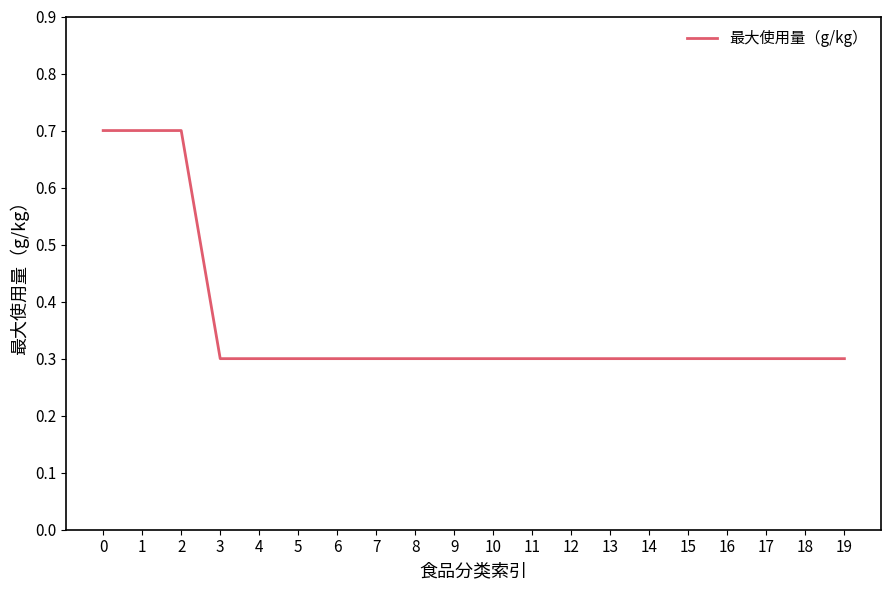

Is it true that the value at 4 is 0.5?

False